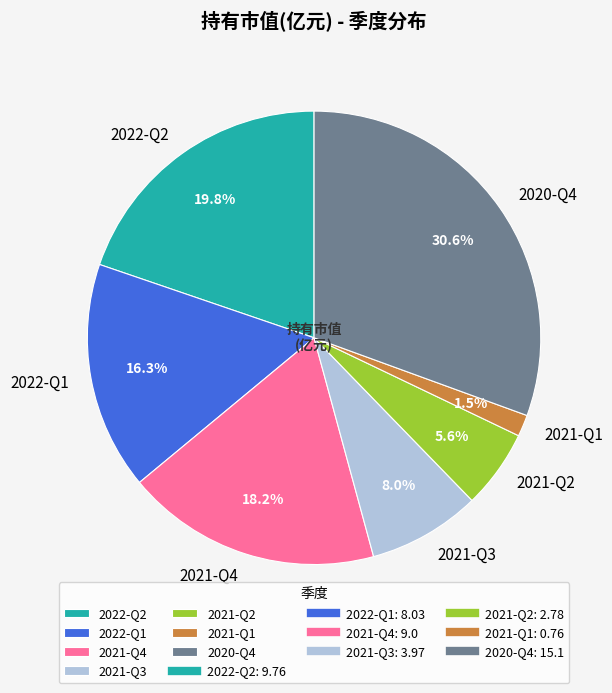

True or false: 2021-Q4 accounts for 18% of the total.

True